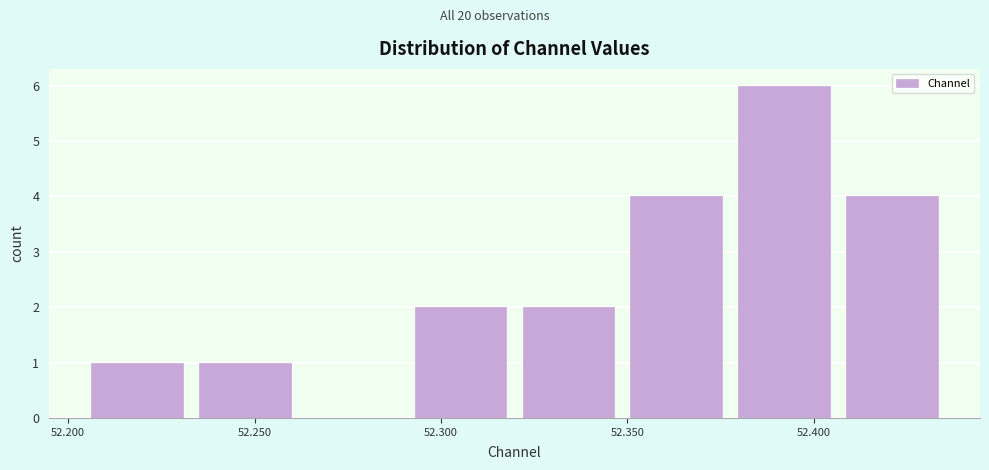

Reading left to right, list every bar in this chart as the range it spans on the x-axis followed by its height. Neither the bar edges nor the heights are printed on the chart, so give them approximately, as read against the axes.

52.205 to 52.235: 1
52.235 to 52.265: 1
52.265 to 52.295: 0
52.295 to 52.320: 2
52.320 to 52.350: 2
52.350 to 52.380: 4
52.380 to 52.410: 6
52.410 to 52.440: 4